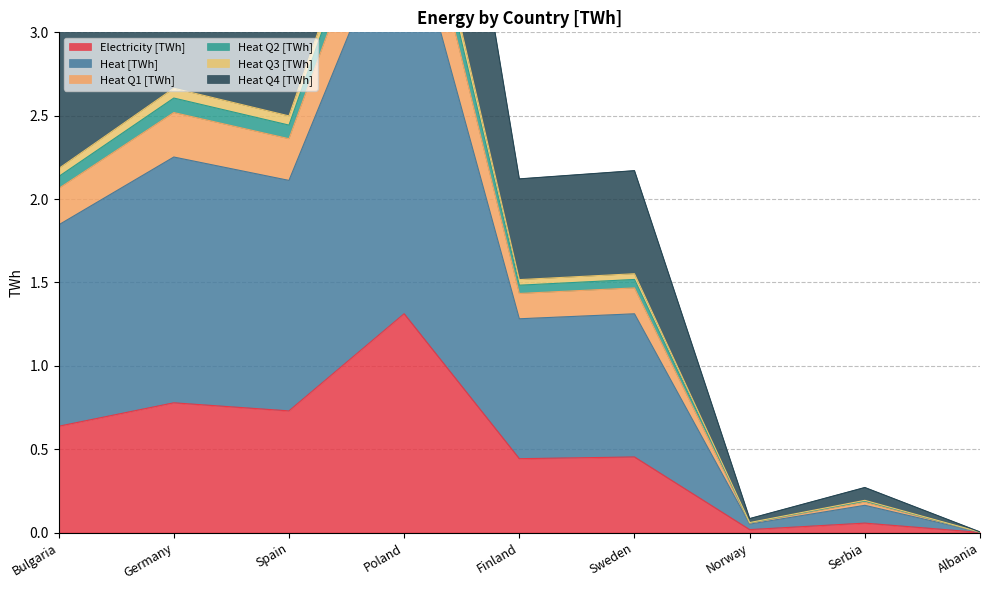

Which series has the largest total across all categories?

Heat Q4 [TWh]